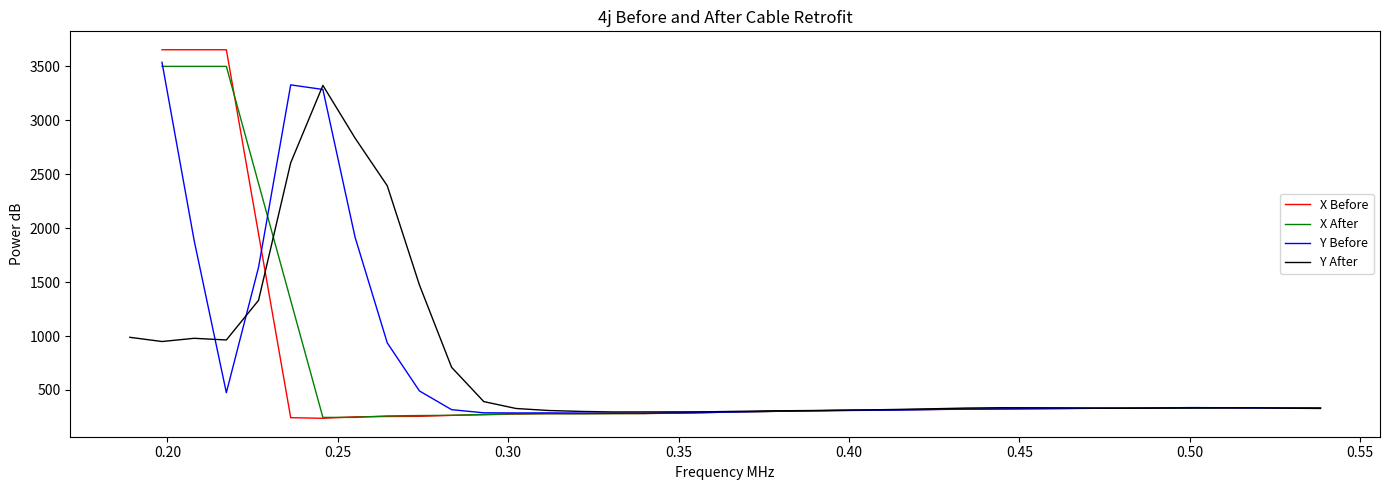

Which has a higher value, 0.349493371244681 or 0.17009799597044?

0.349493371244681